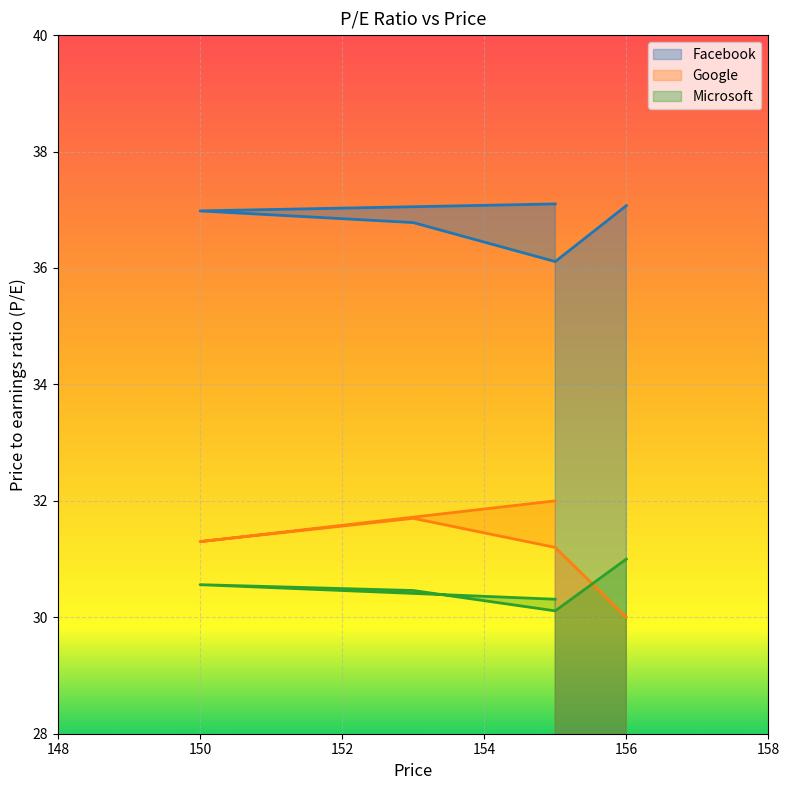

What is the spread (max minus min) of values at 153?

6.3